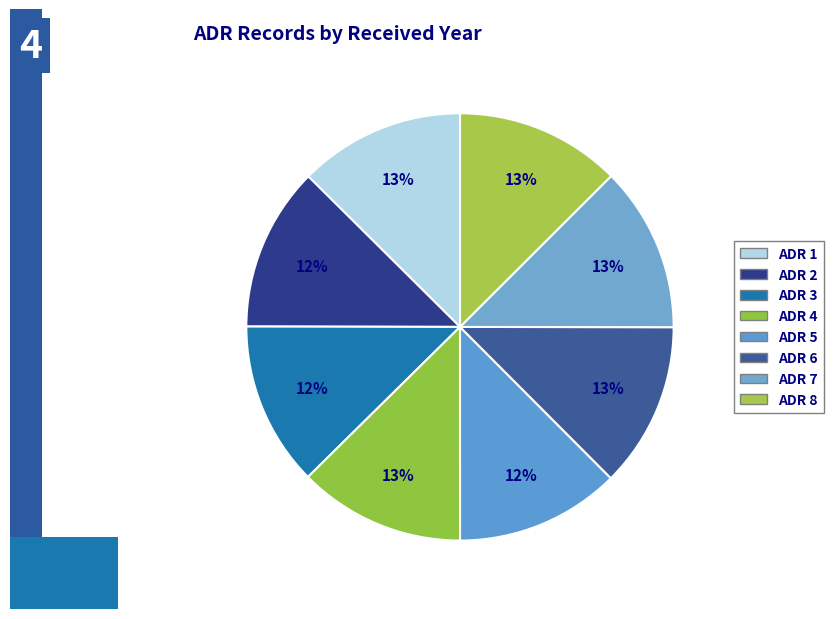

To the nearest percent, what is the combined percentage of ADR 6 and ADR 2?

25%